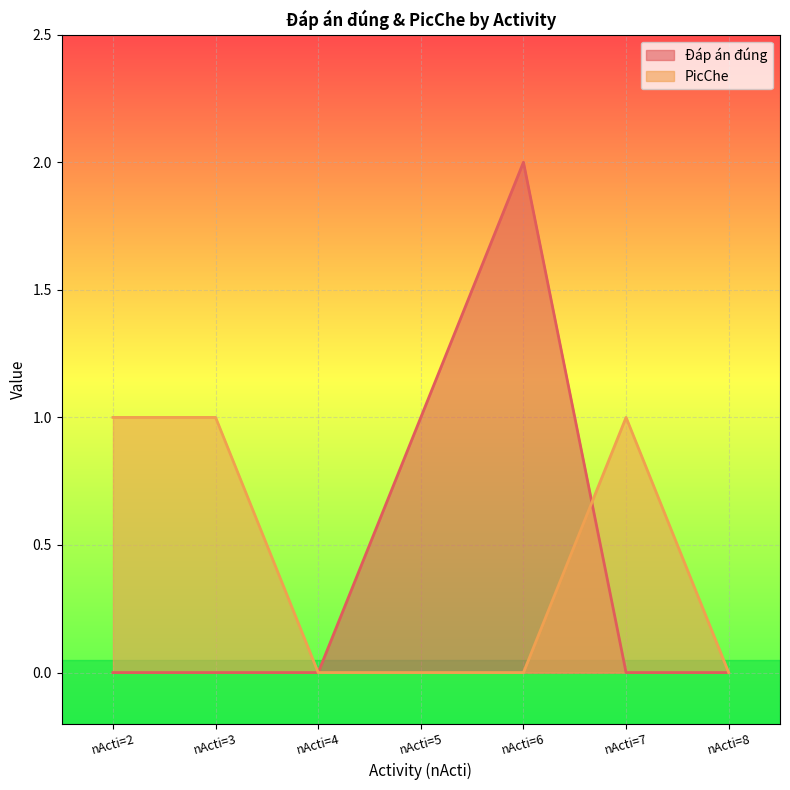

Which series has the largest total across all categories?

Đáp án đúng